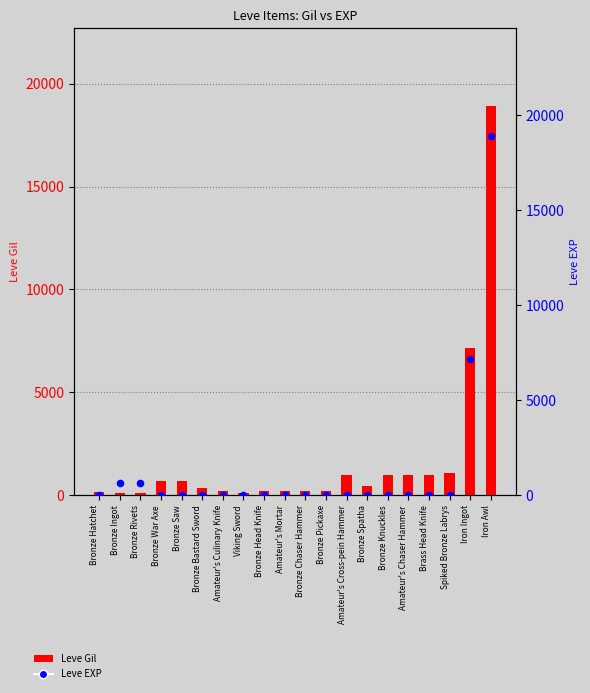

Which series reaches the maximum Y coordinate?

Leve Gil